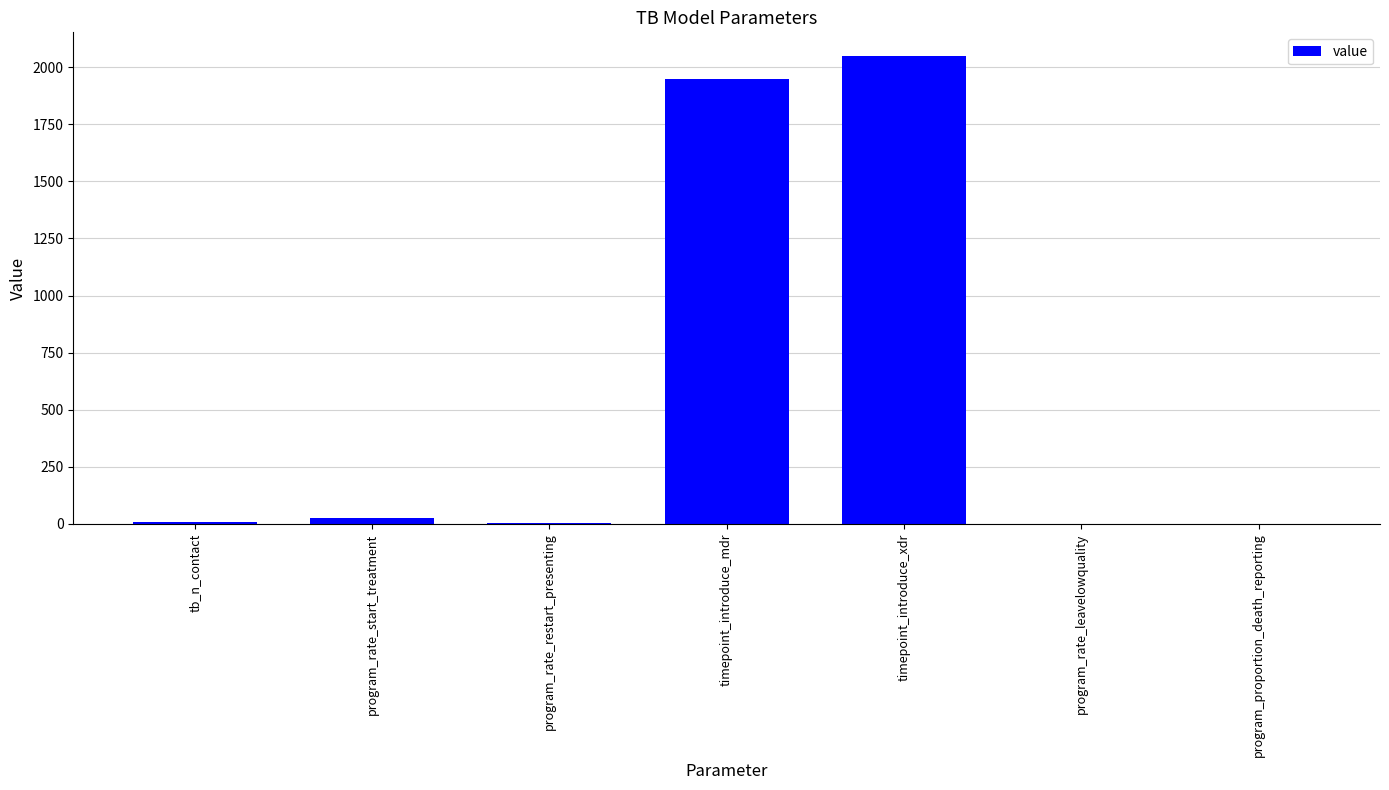

What is the greatest value displayed?

2050.0